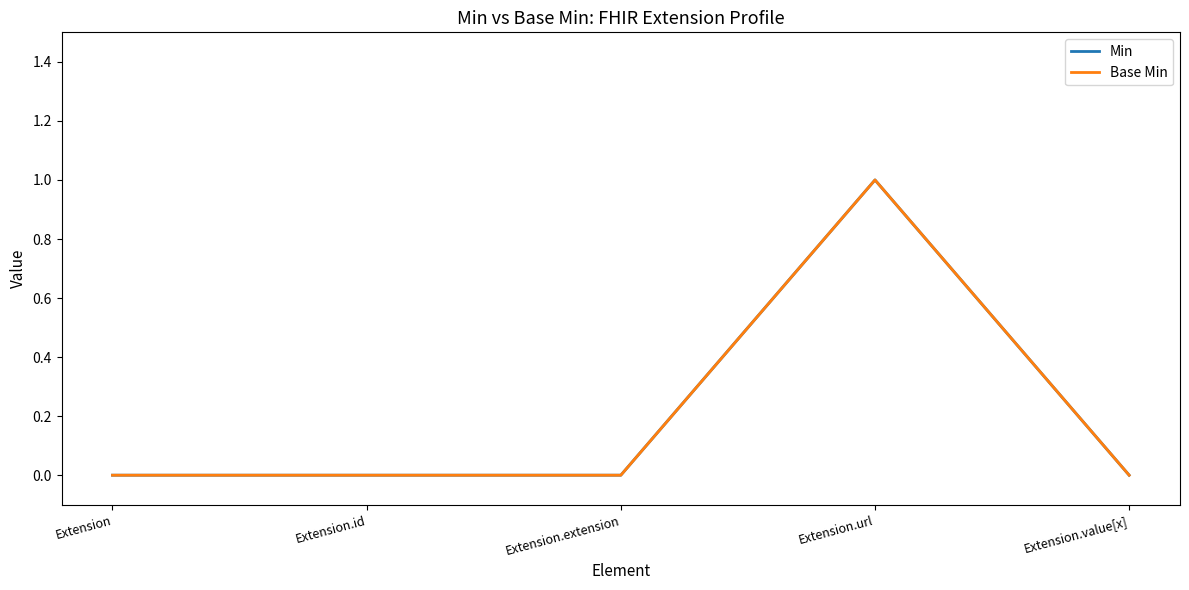

Does the chart display data point markers on the line(s)?

No